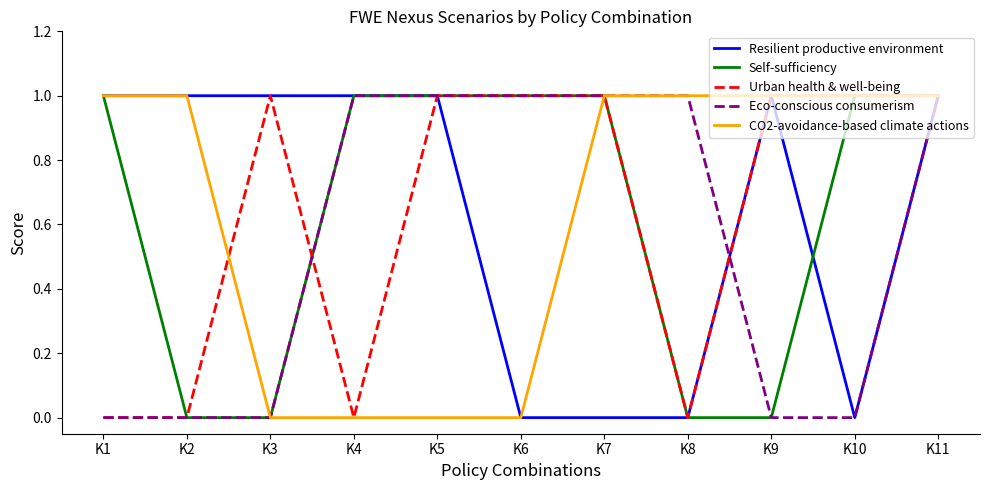

At which category is the sum across all series the highest?

K11